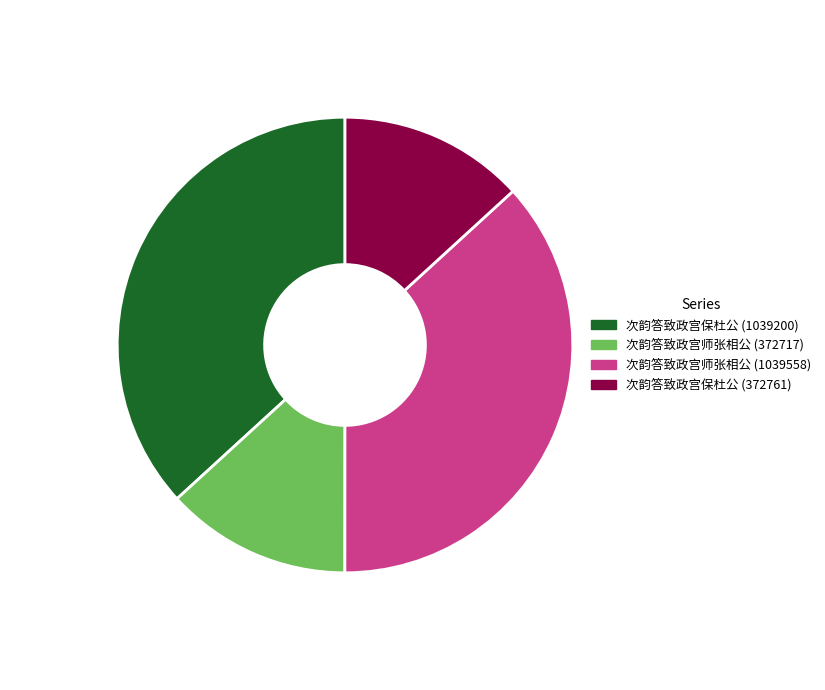

Count the number of slices in the pie.

4